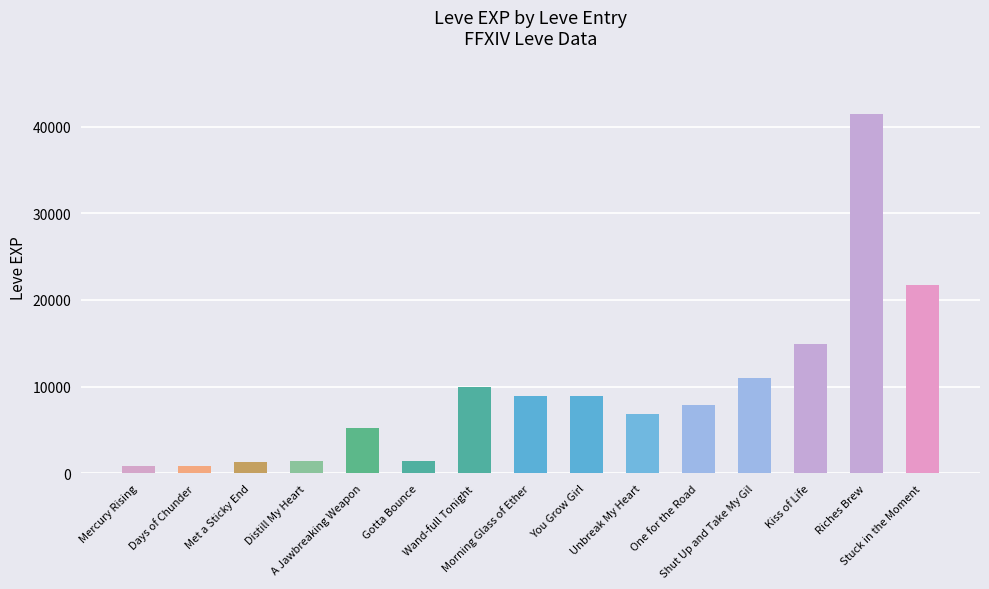

What is the difference between the maximum and second lowest values?

40610